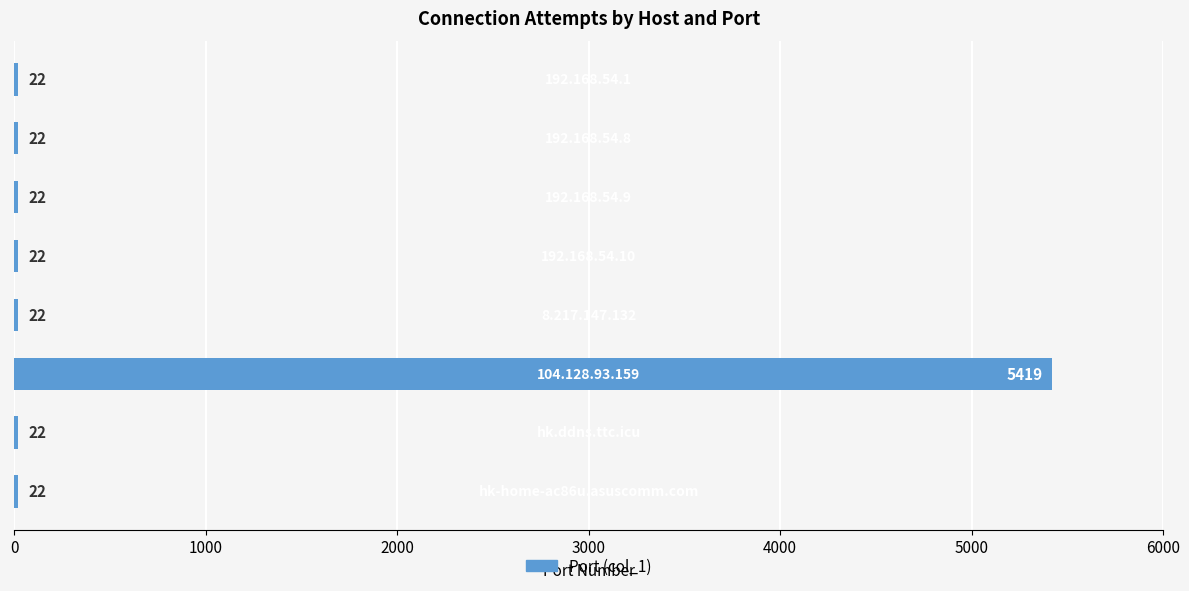

Are the bars horizontal?

Yes